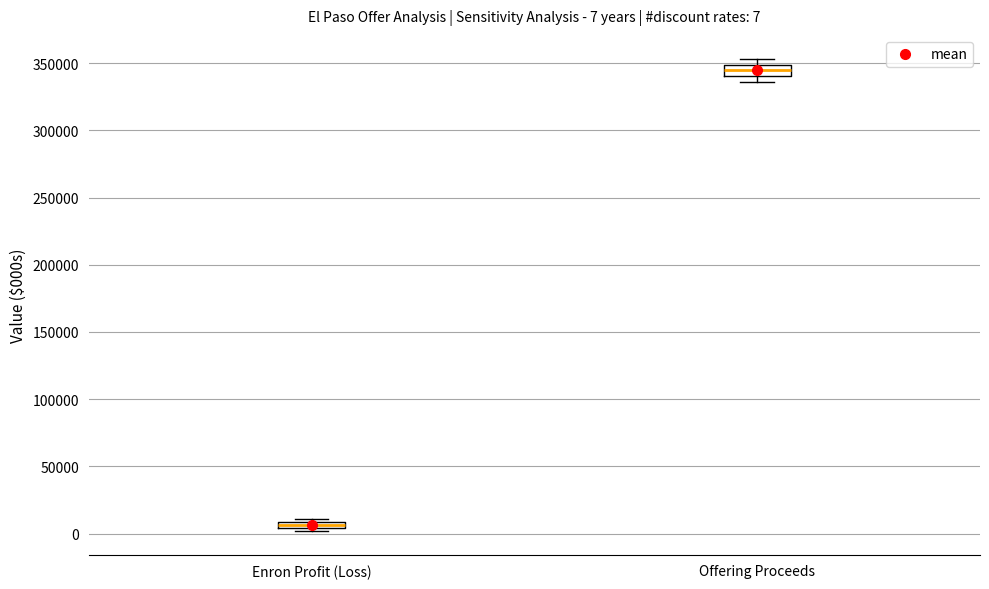

Which box's median line is the lowest?

Enron Profit (Loss)